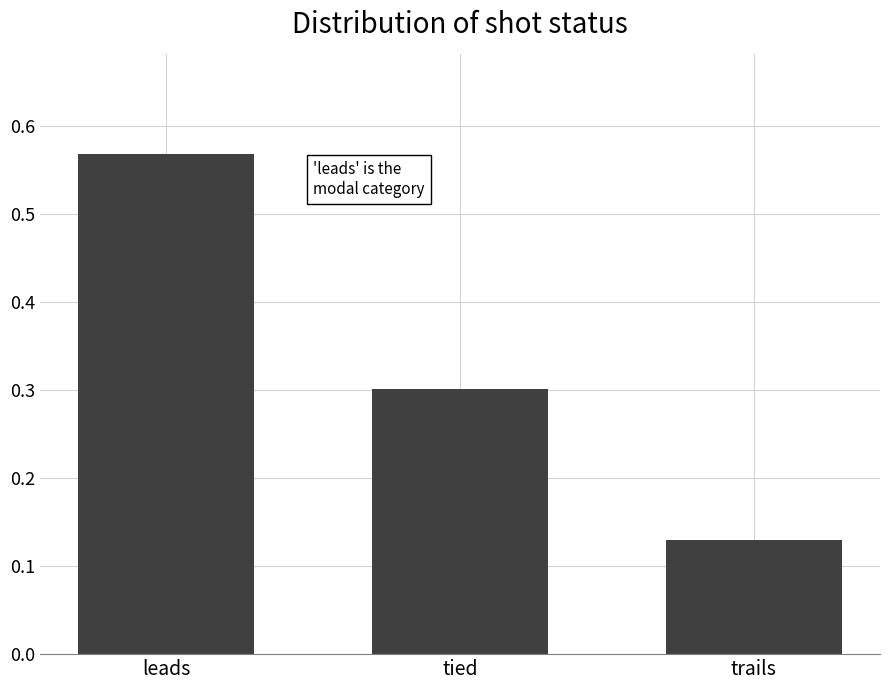

What position from the right is trails?

1